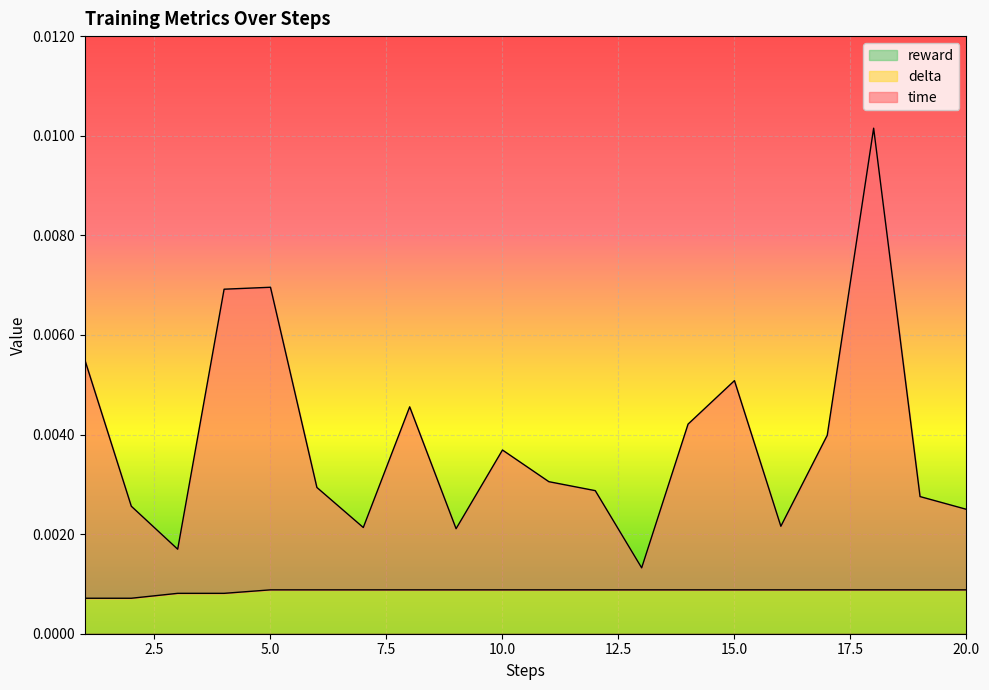

Does the chart display data point markers on the line(s)?

No